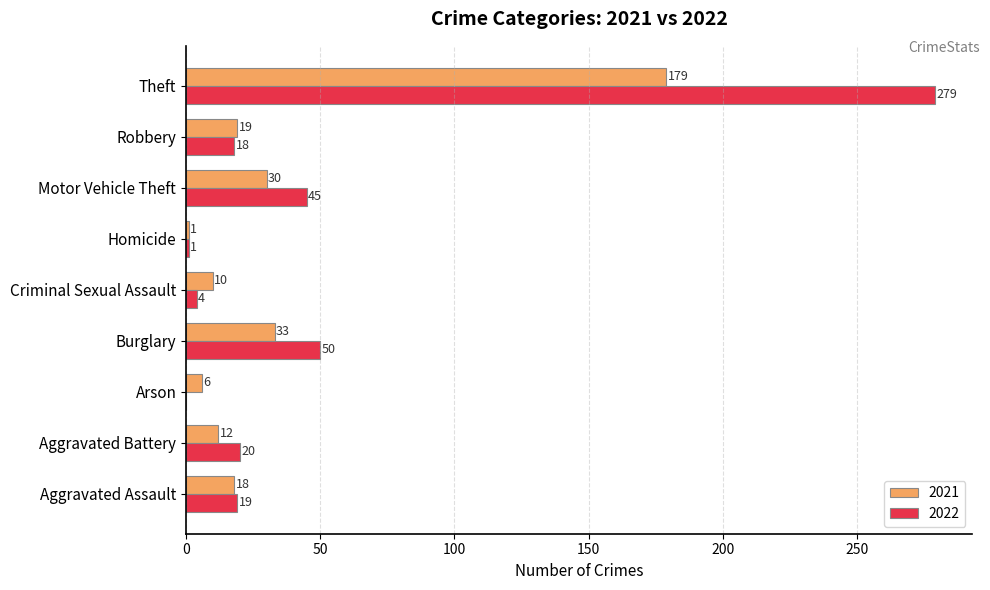

What is the total value across all series at Robbery?

37